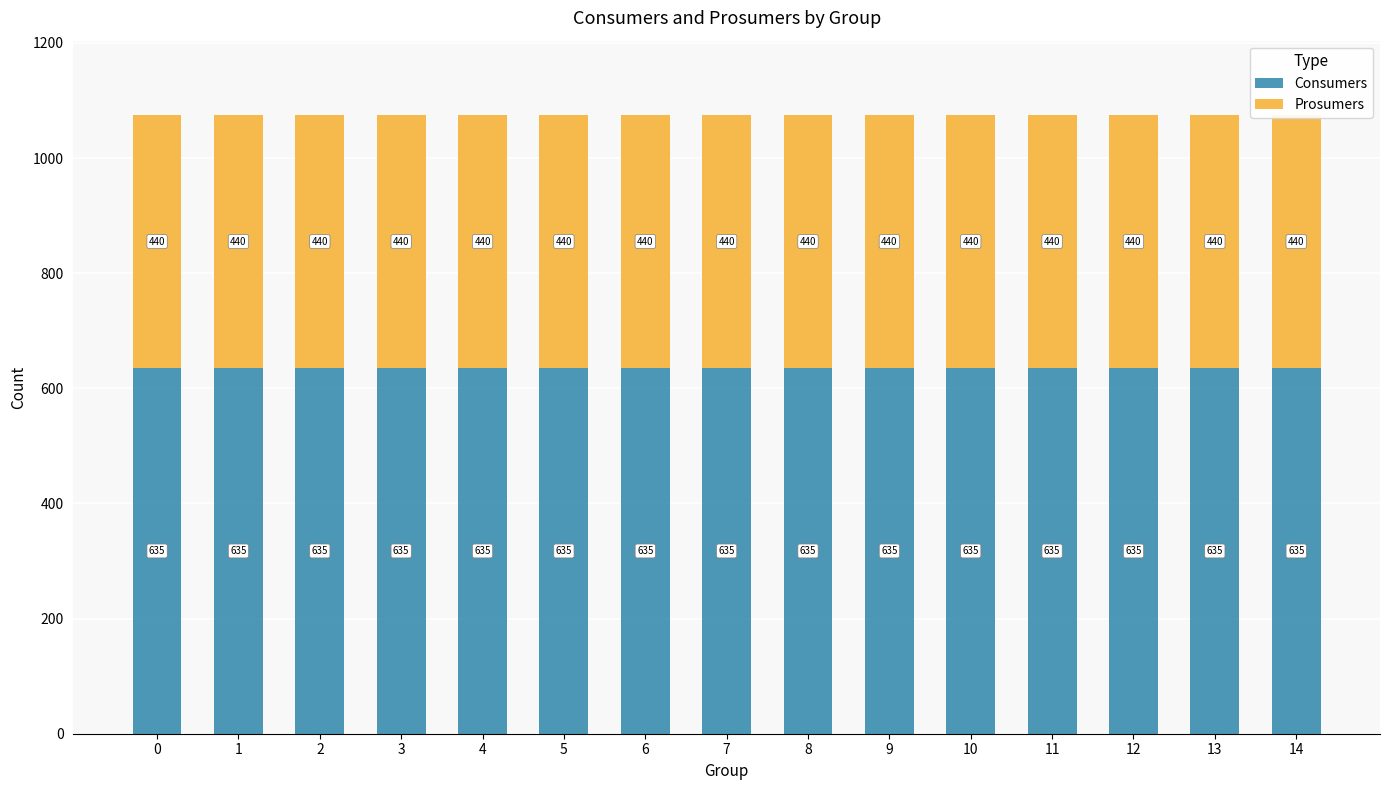

The Prosumers series shows 261 at 0. True or false?

False